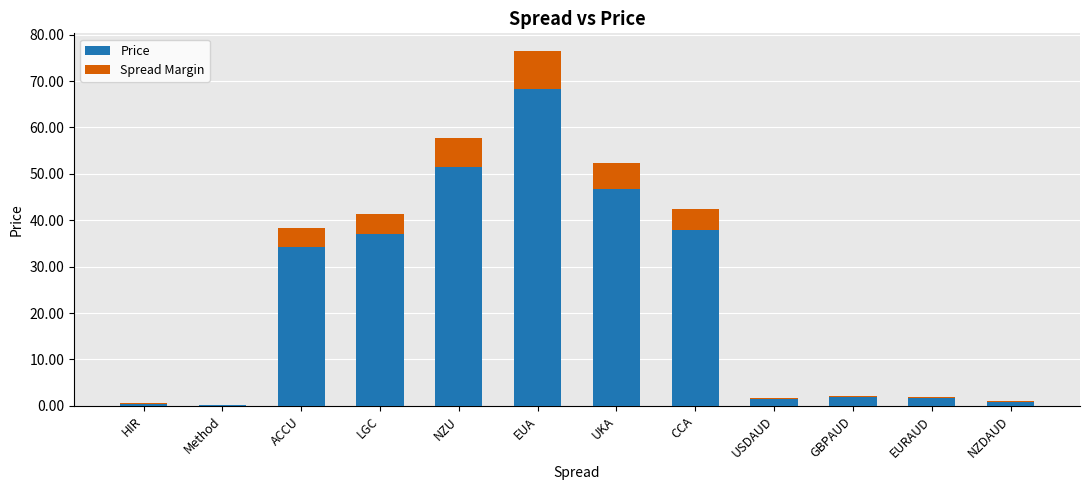

Which category has the highest value in the Price series?

EUA